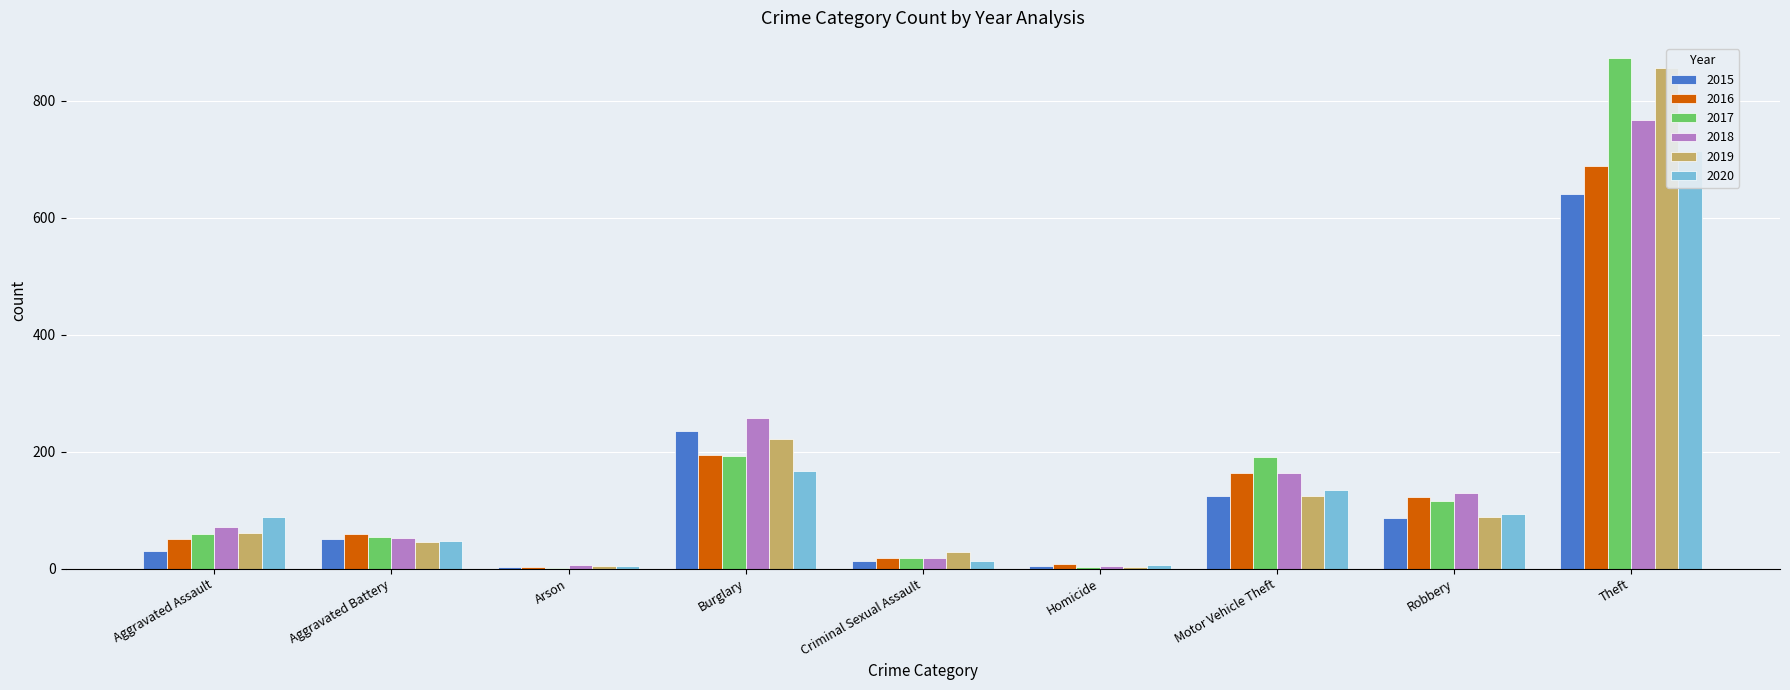

Between Motor Vehicle Theft and Aggravated Battery, which is larger?

Motor Vehicle Theft